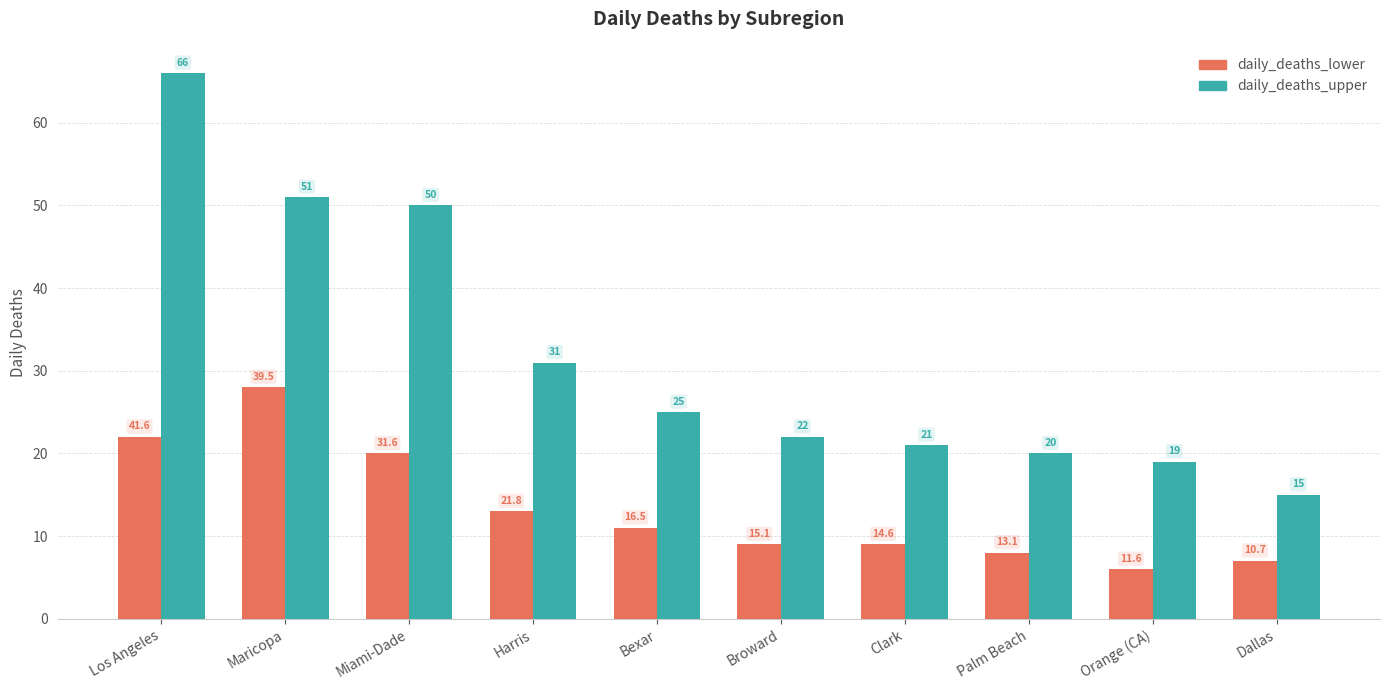

Is it true that daily_deaths_upper equals 21 at Clark?

True